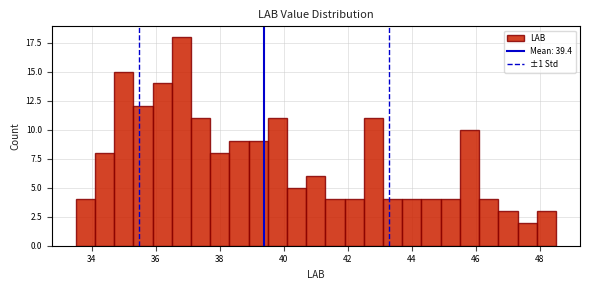

Around what value on the x-axis is the tallest bar? Give the approximate position of its centre, as read against the axis.

36.8